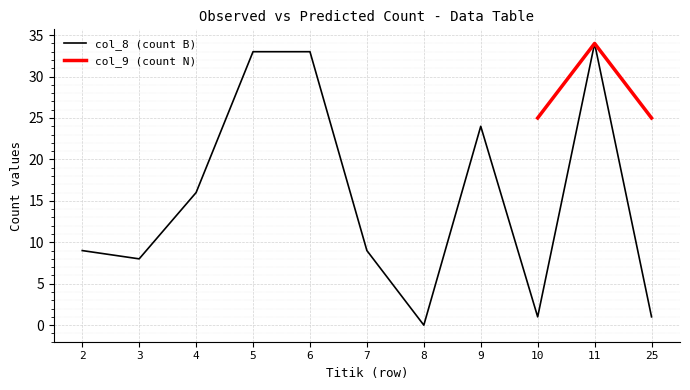

Rank the categories by value from lowest to highest.

8, 10, 25, 3, 2, 7, 4, 9, 5, 6, 11